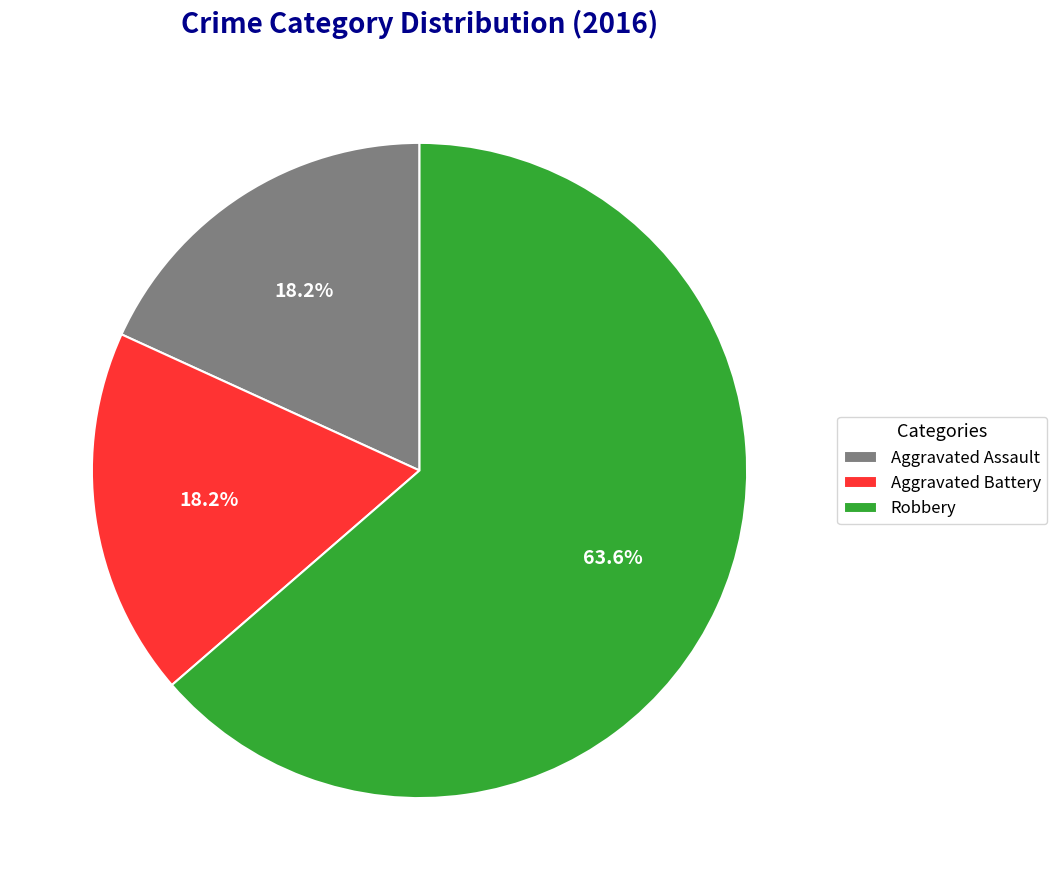

Combined, what portion of the pie is Aggravated Battery and Aggravated Assault?

36.4%